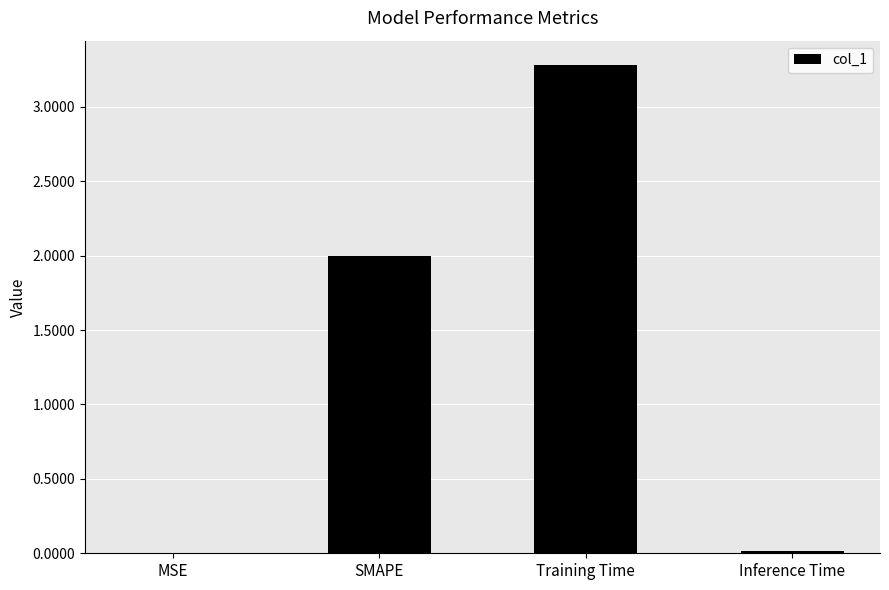

What is the difference between the values at SMAPE and MSE?

2.0